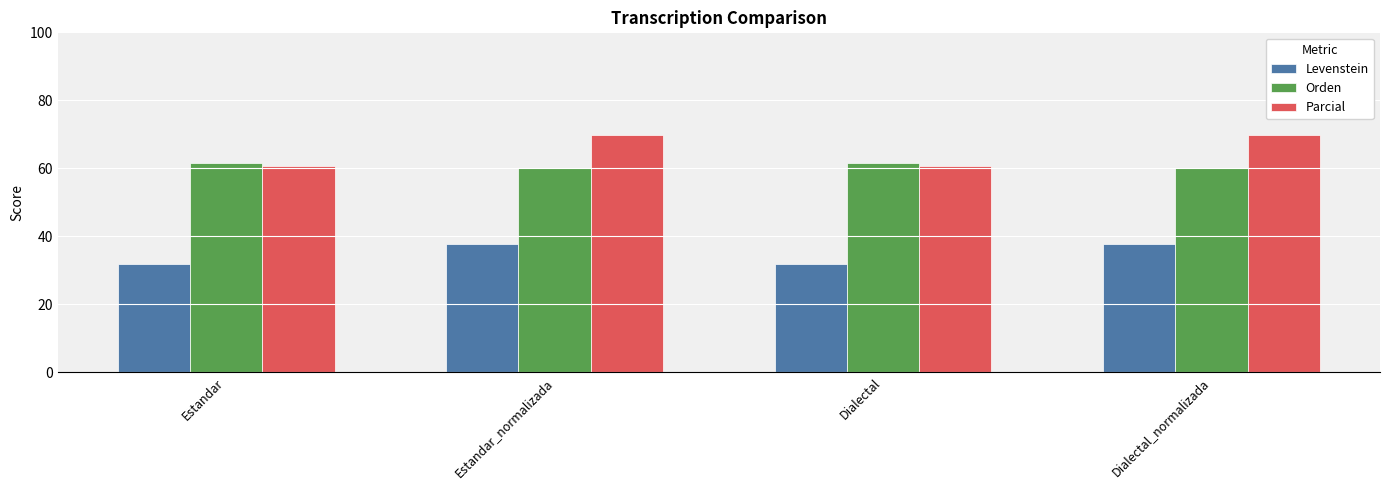

What are all the series names shown in the legend?

Levenstein, Orden, Parcial